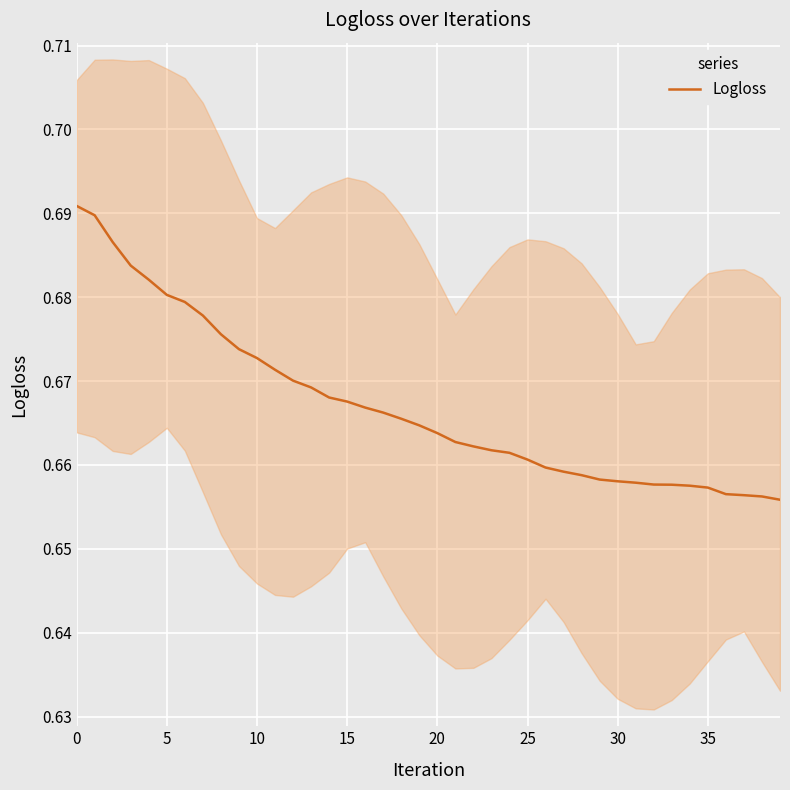

What is the average value?

0.7